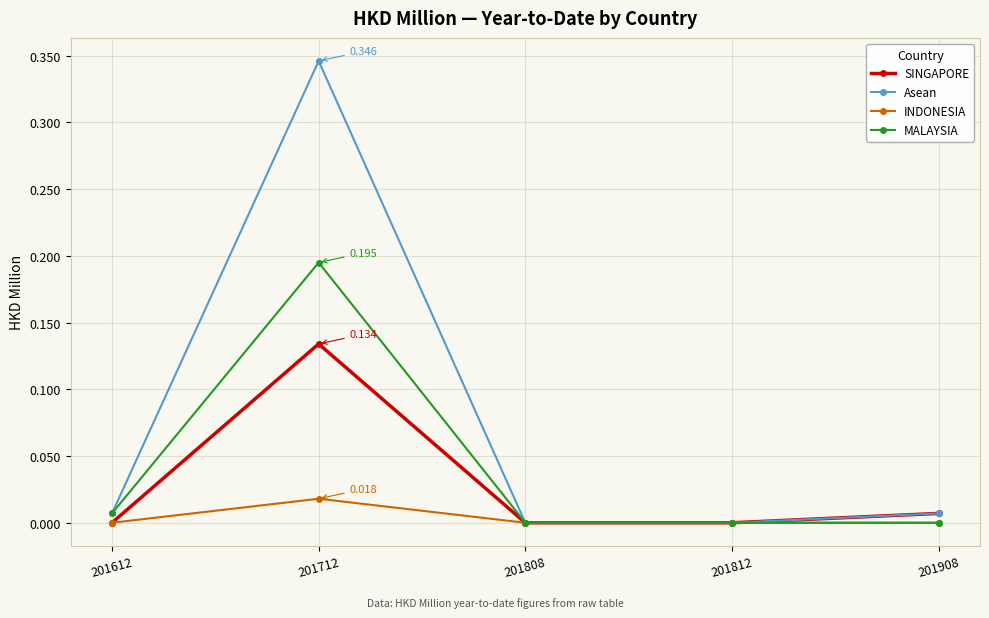

List the series in order of their peak value, lowest first.

INDONESIA, SINGAPORE, MALAYSIA, Asean